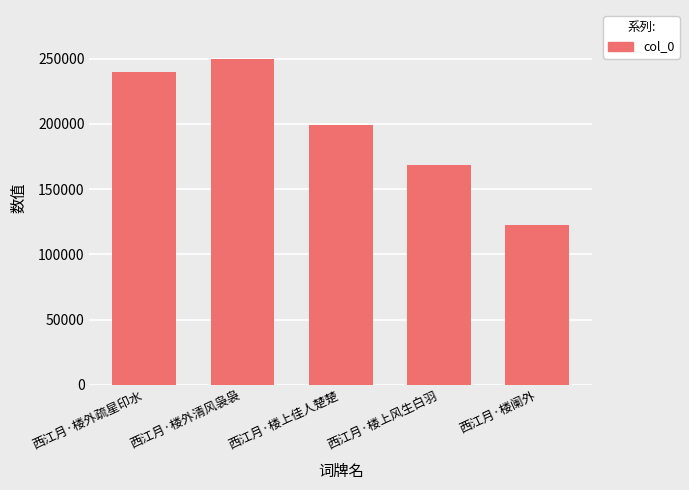

What is the minimum value shown in the chart?

122066